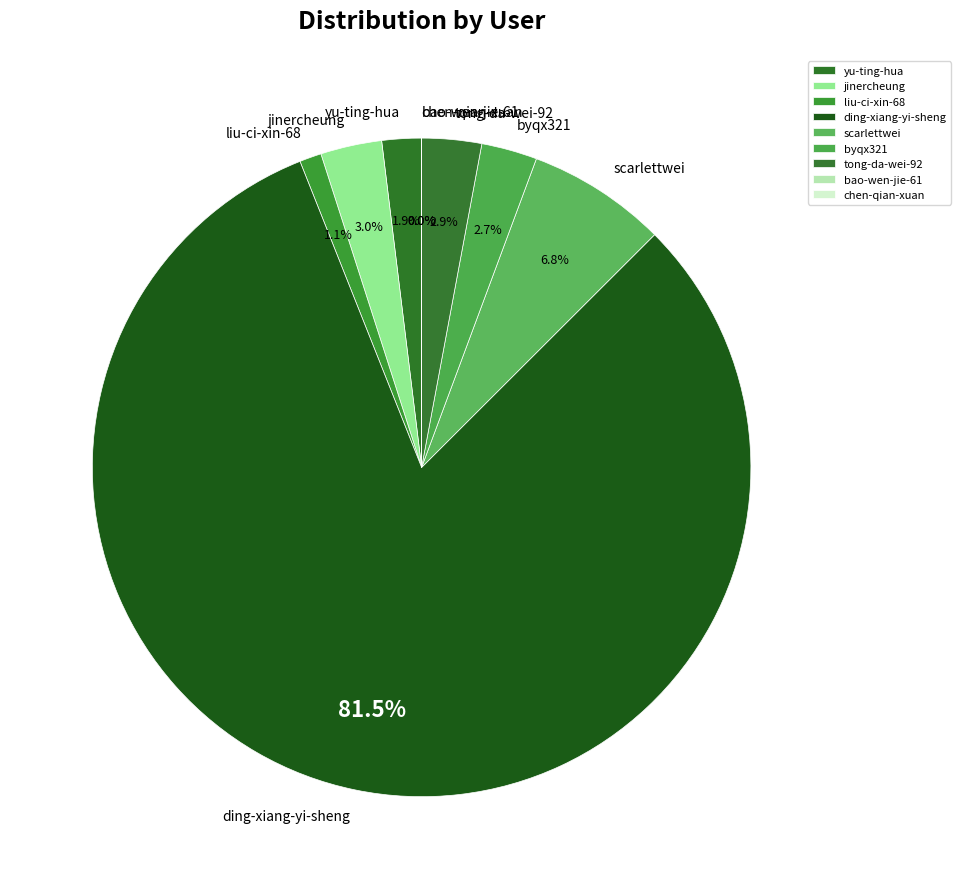

What is the largest slice in the pie chart?

ding-xiang-yi-sheng